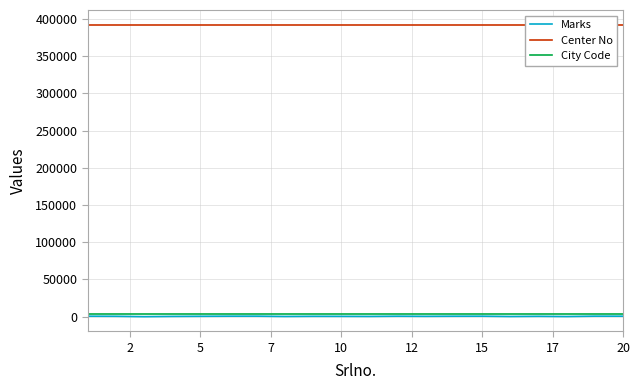

At which label is Marks closest to 338?

7